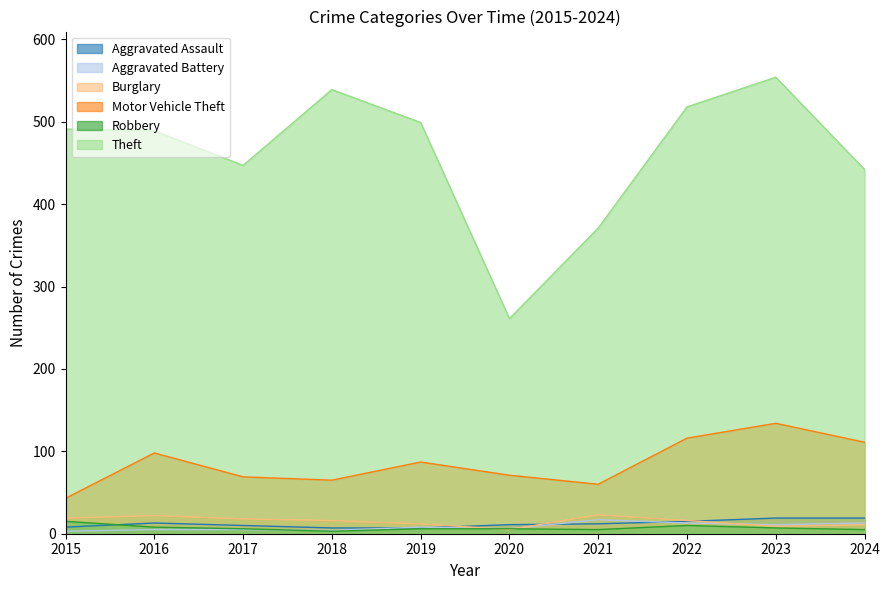

What is the difference between the Aggravated Assault values at 2016 and 2017?

3